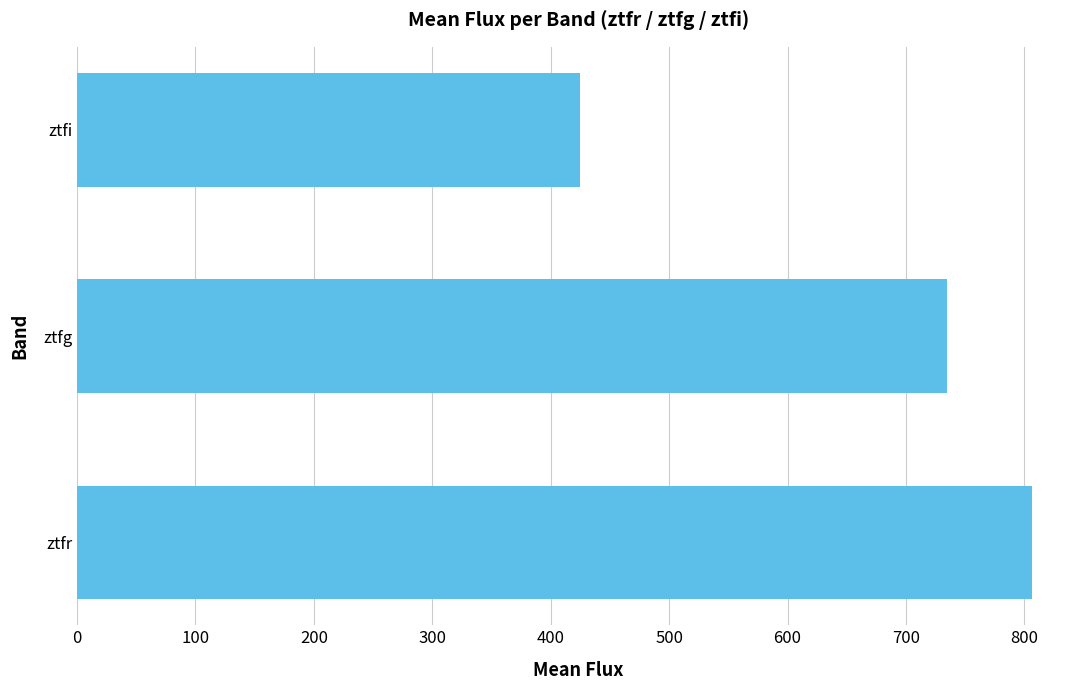

The value at ztfr is 806.6. True or false?

True